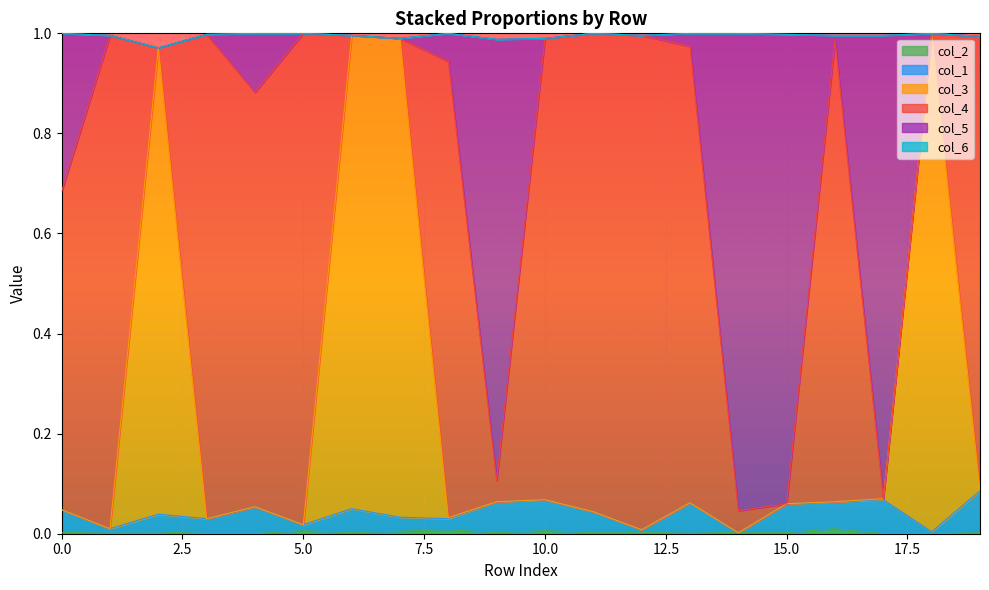

How many interior local peaks does the col_2 series have?

5